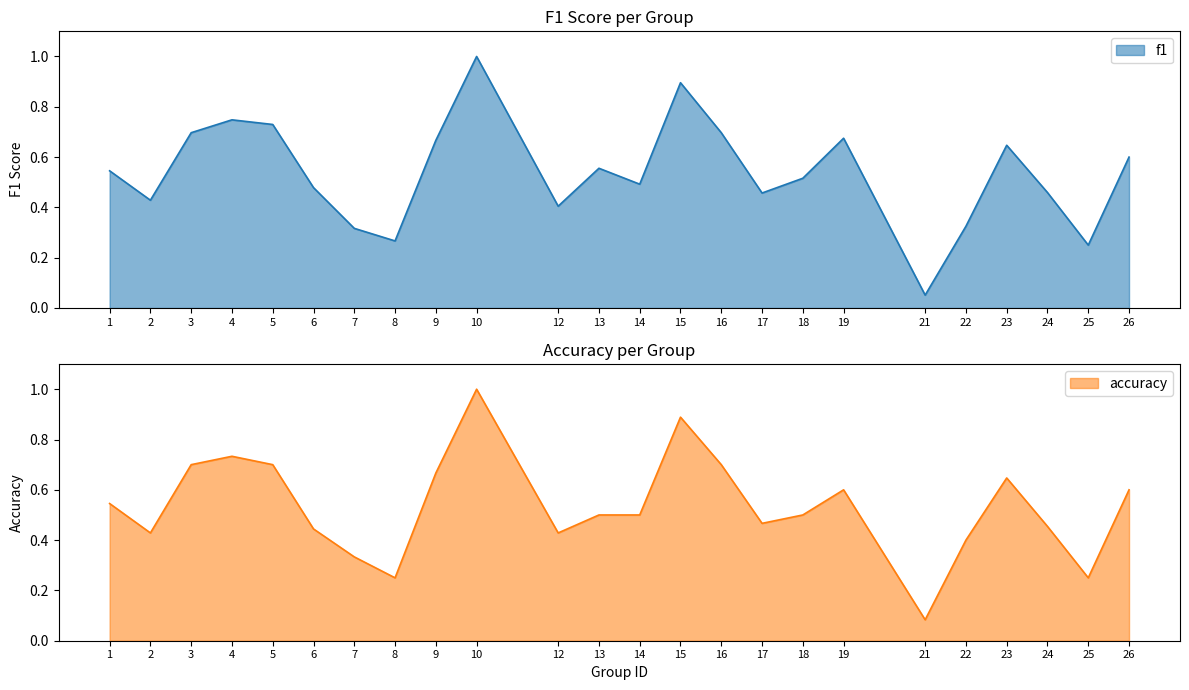

Rank the series by their average value, from lowest to highest.

accuracy, f1